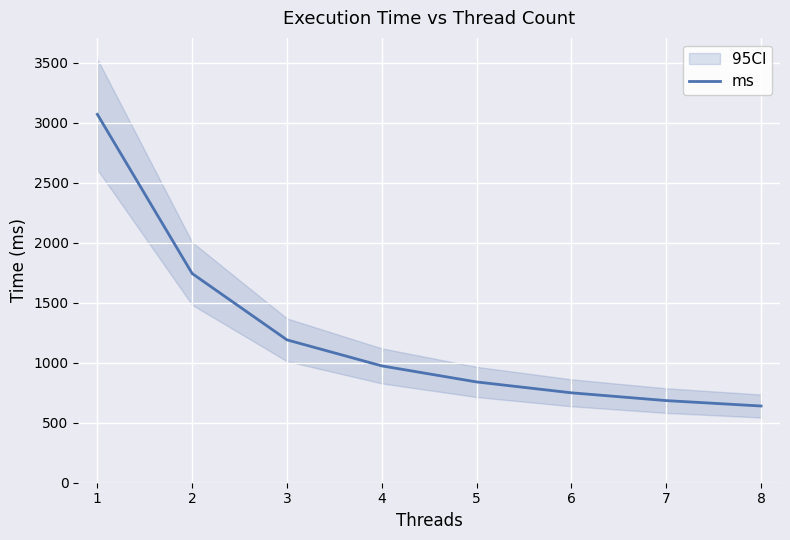

Which label corresponds to the smallest value in the chart?

8